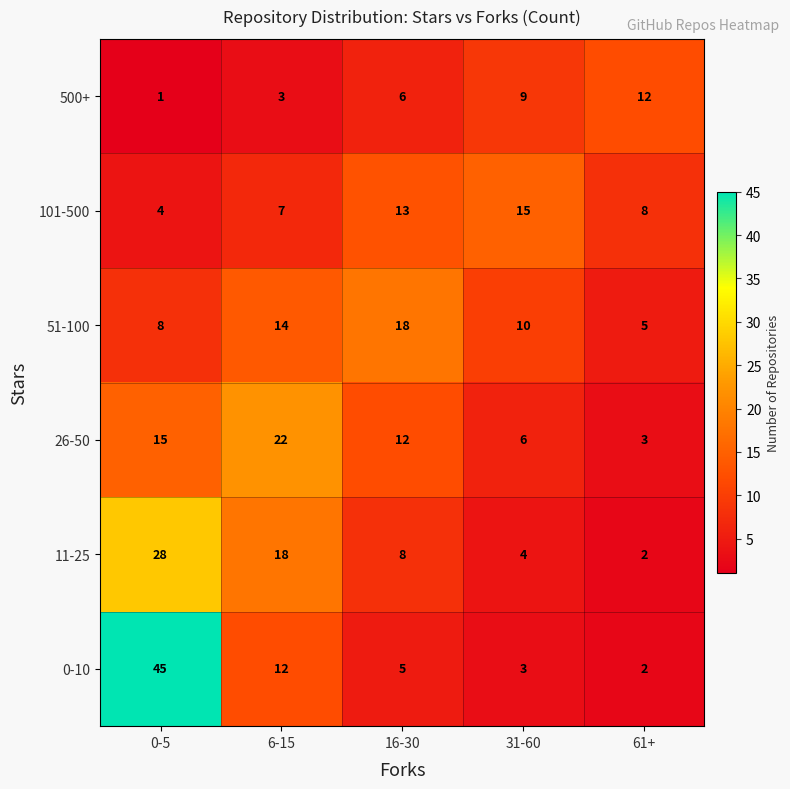

What is the total value across all series at 16-30?

62